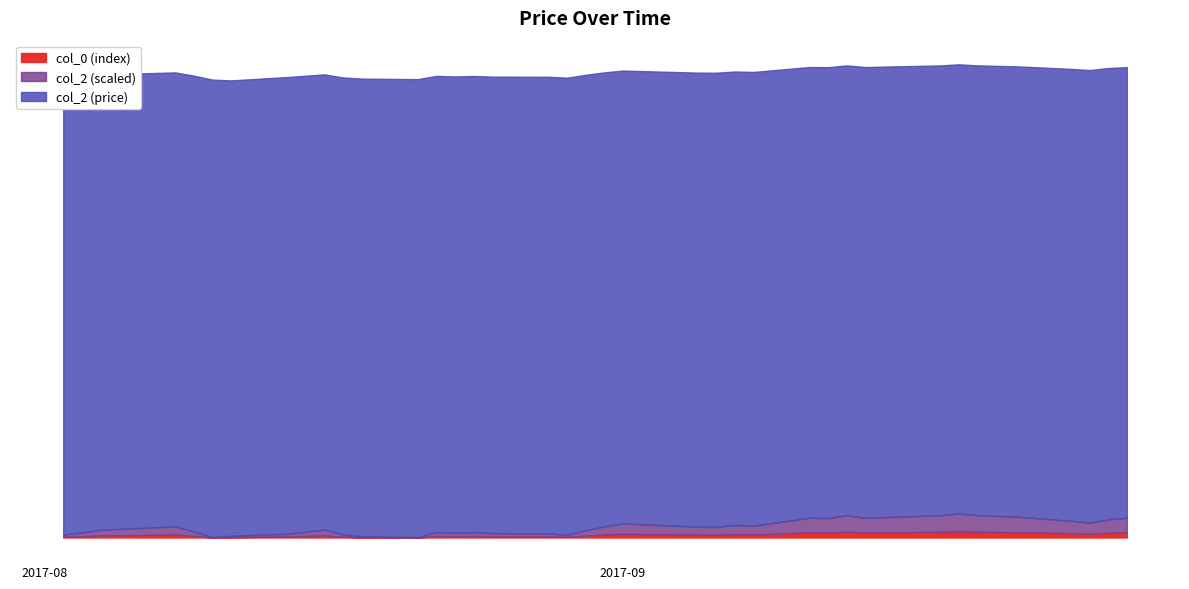

The chart shows a value of 2.5 at 2017-09-26. True or false?

False